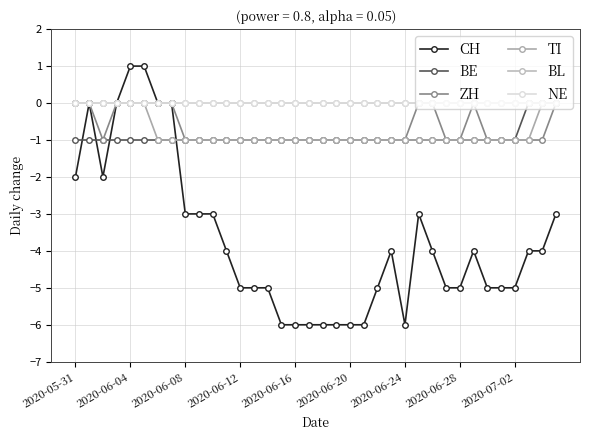

True or false: BE and ZH intersect in this chart.

False